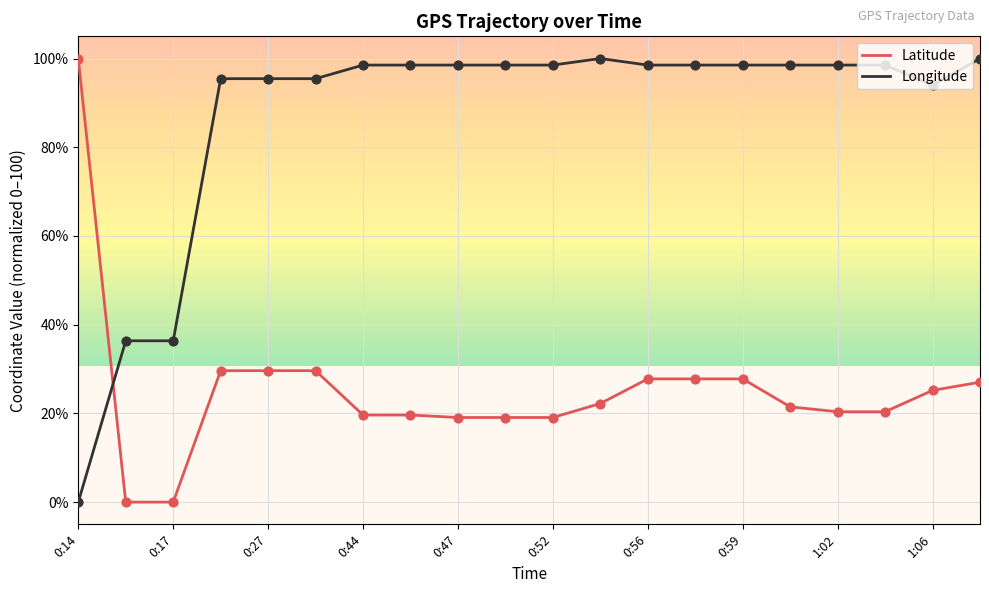

What is the difference between the maximum and minimum values in the Latitude series?

100.0